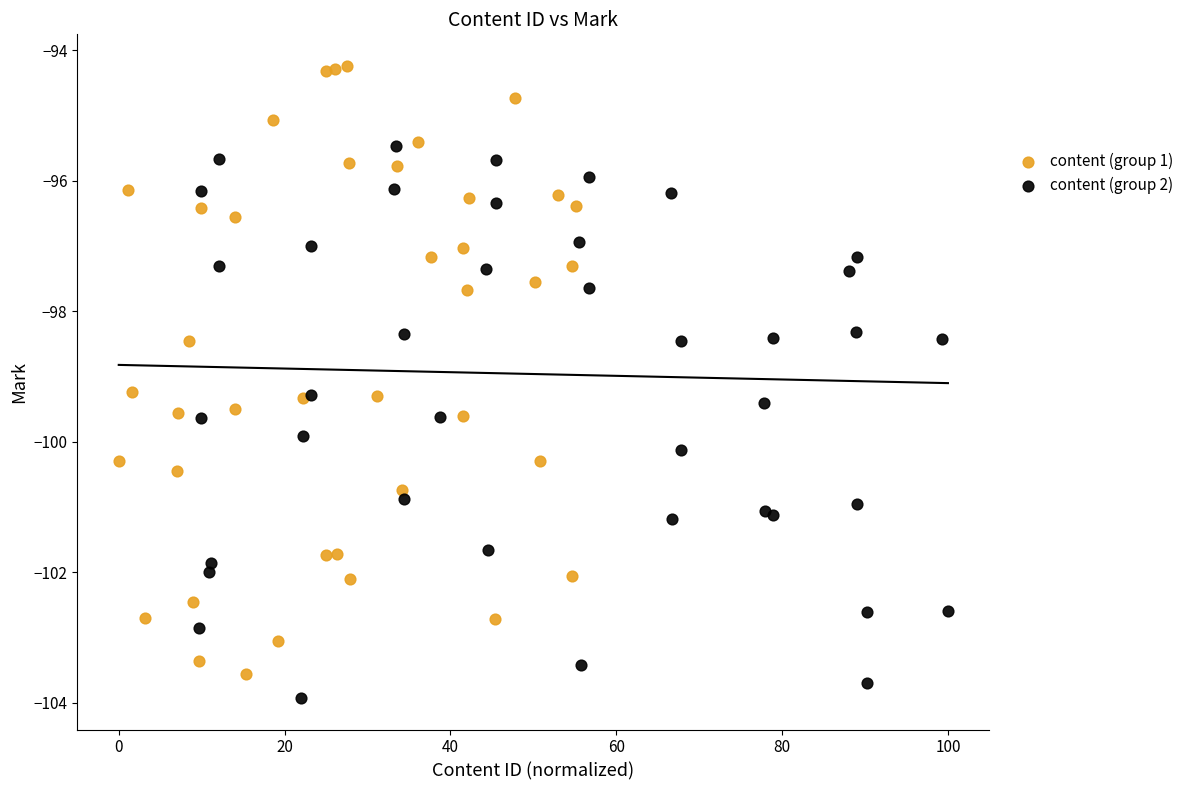

Which series has the largest Y range (max minus min)?

content (group 1)